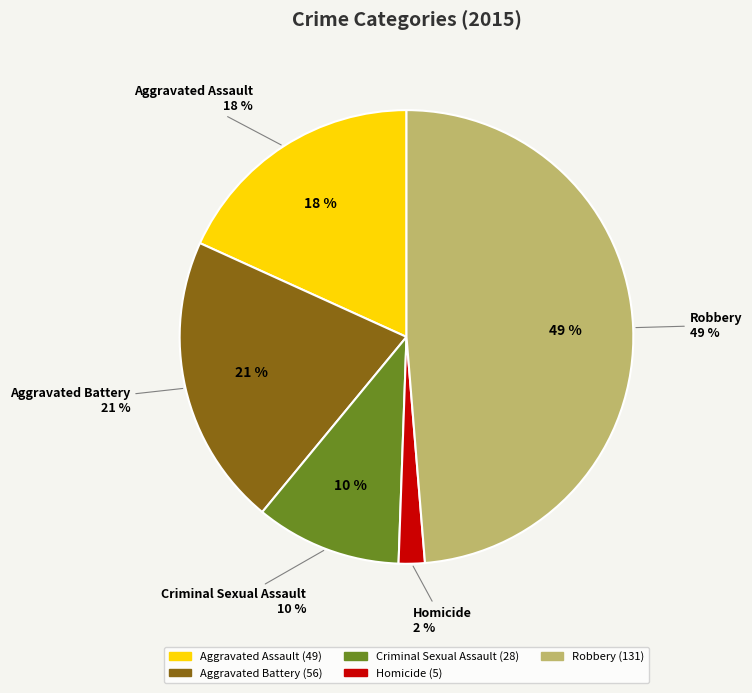

To the nearest percent, what percentage of the pie is Aggravated Assault?

18%